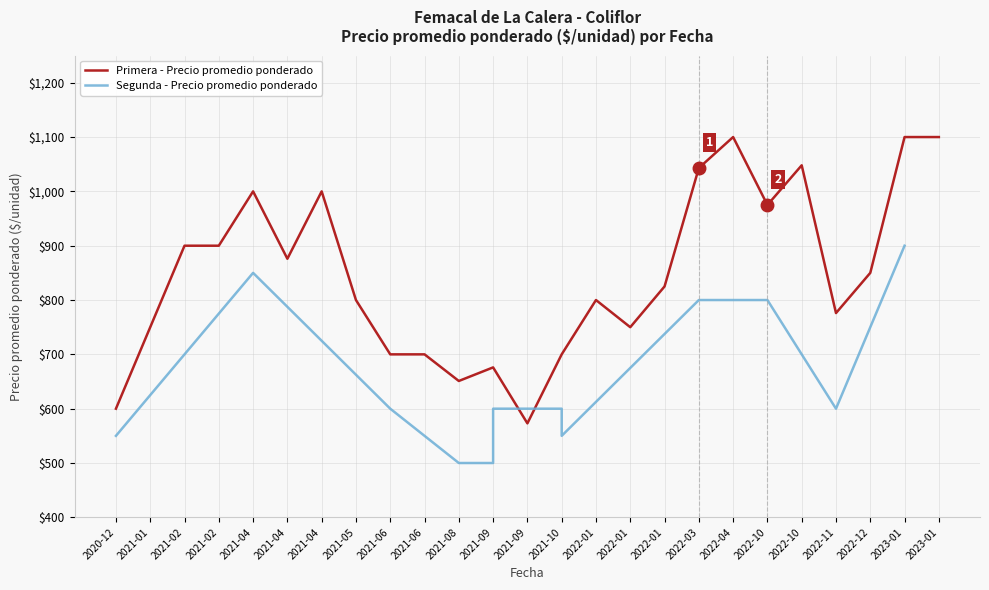

The value at 2022-01 is 800. True or false?

True